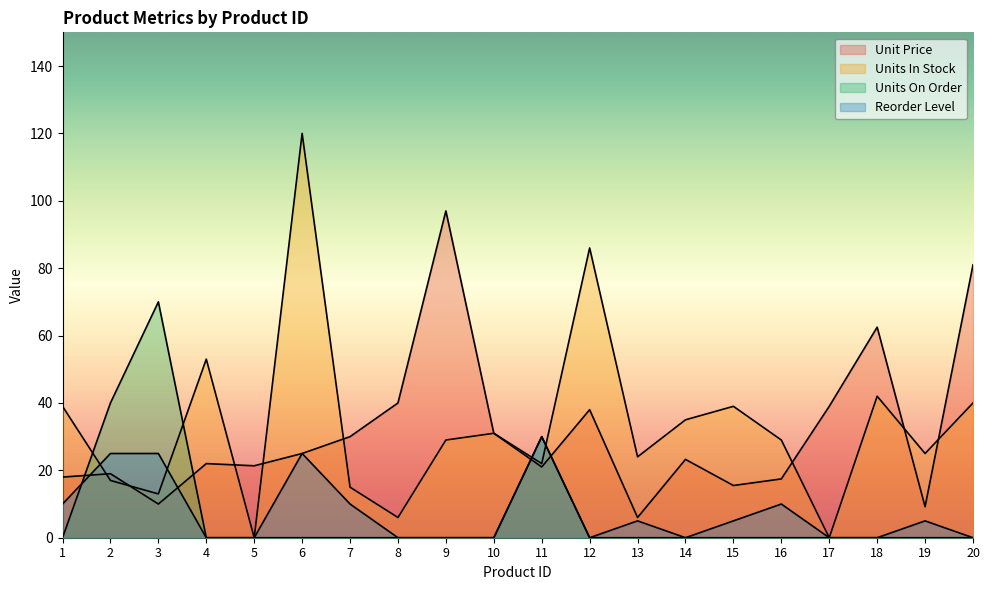

Reading right to left, extract all data points from this chart.

Unit Price: 20=81.0	19=9.2	18=62.5	17=39.0	16=17.4	15=15.5	14=23.2	13=6.0	12=38.0	11=21.0	10=31.0	9=97.0	8=40.0	7=30.0	6=25.0	5=21.4	4=22.0	3=10.0	2=19.0	1=18.0
Units In Stock: 20=40.0	19=25.0	18=42.0	17=0.0	16=29.0	15=39.0	14=35.0	13=24.0	12=86.0	11=22.0	10=31.0	9=29.0	8=6.0	7=15.0	6=120.0	5=0.0	4=53.0	3=13.0	2=17.0	1=39.0
Units On Order: 20=0.0	19=0.0	18=0.0	17=0.0	16=0.0	15=0.0	14=0.0	13=0.0	12=0.0	11=30.0	10=0.0	9=0.0	8=0.0	7=0.0	6=0.0	5=0.0	4=0.0	3=70.0	2=40.0	1=0.0
Reorder Level: 20=0.0	19=5.0	18=0.0	17=0.0	16=10.0	15=5.0	14=0.0	13=5.0	12=0.0	11=30.0	10=0.0	9=0.0	8=0.0	7=10.0	6=25.0	5=0.0	4=0.0	3=25.0	2=25.0	1=10.0